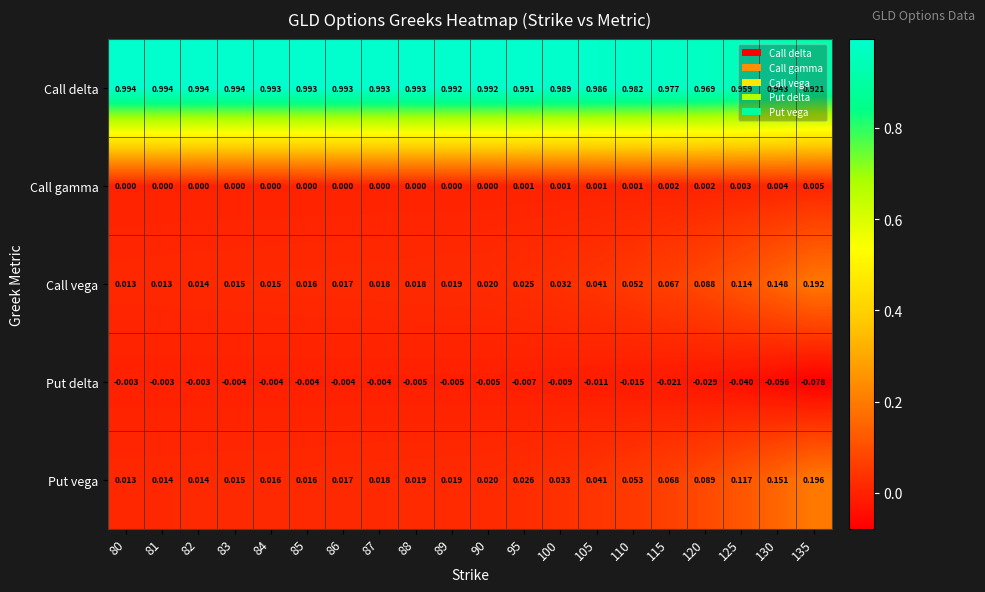

Which series has the widest spread of values?

Put vega